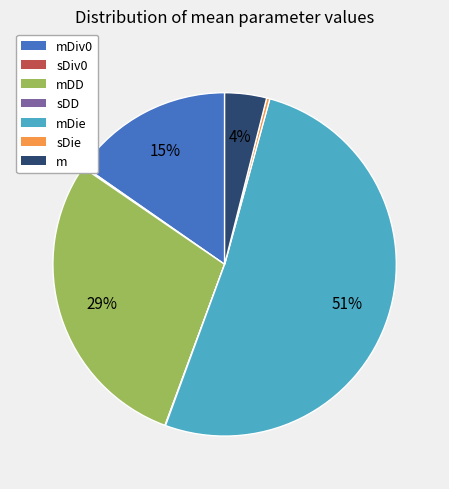

To the nearest percent, what is the average slice percentage?

14%